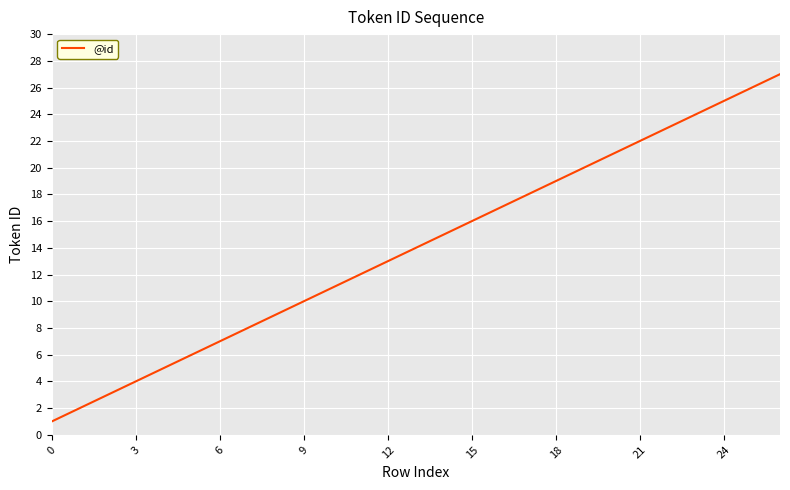

What is the maximum value shown in the chart?

27